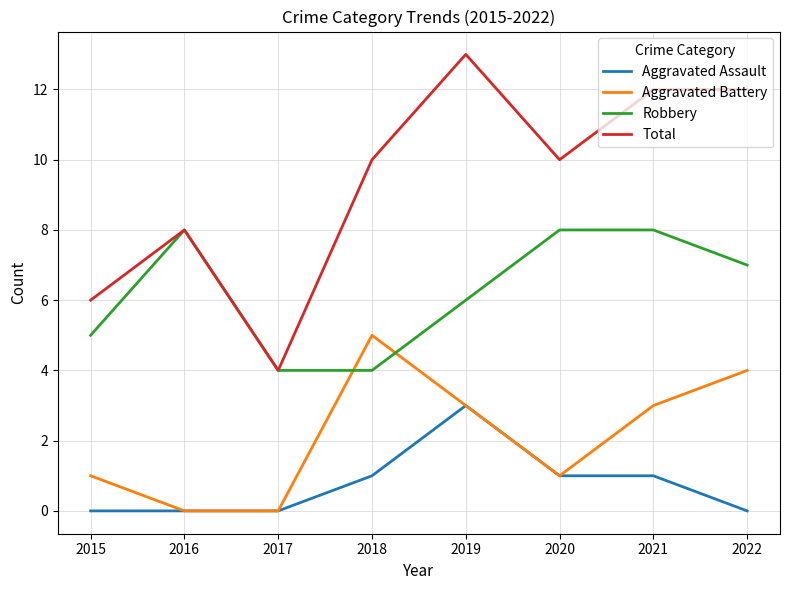

Which series has the largest total across all categories?

Total